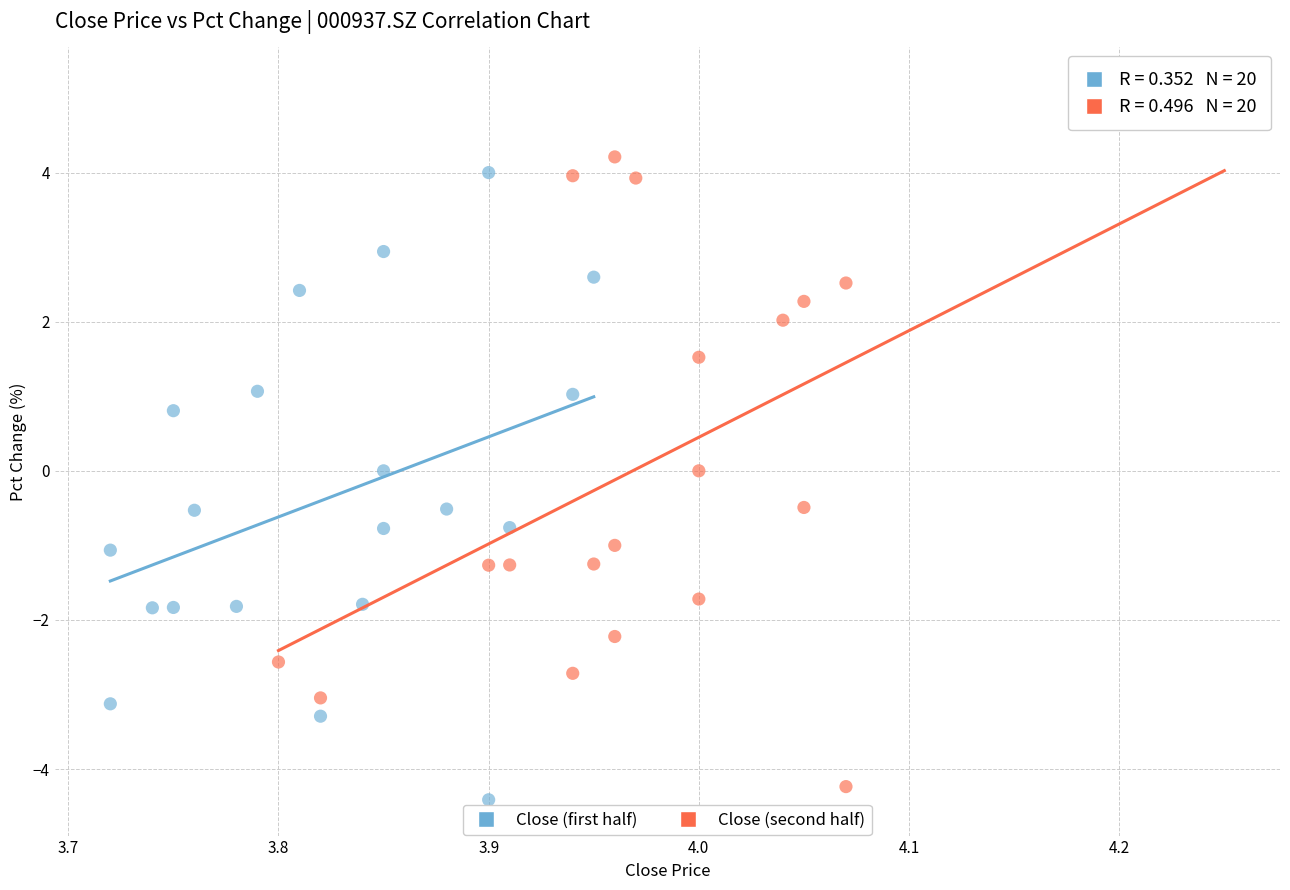

Which series contains the highest Y value?

Close (second half)